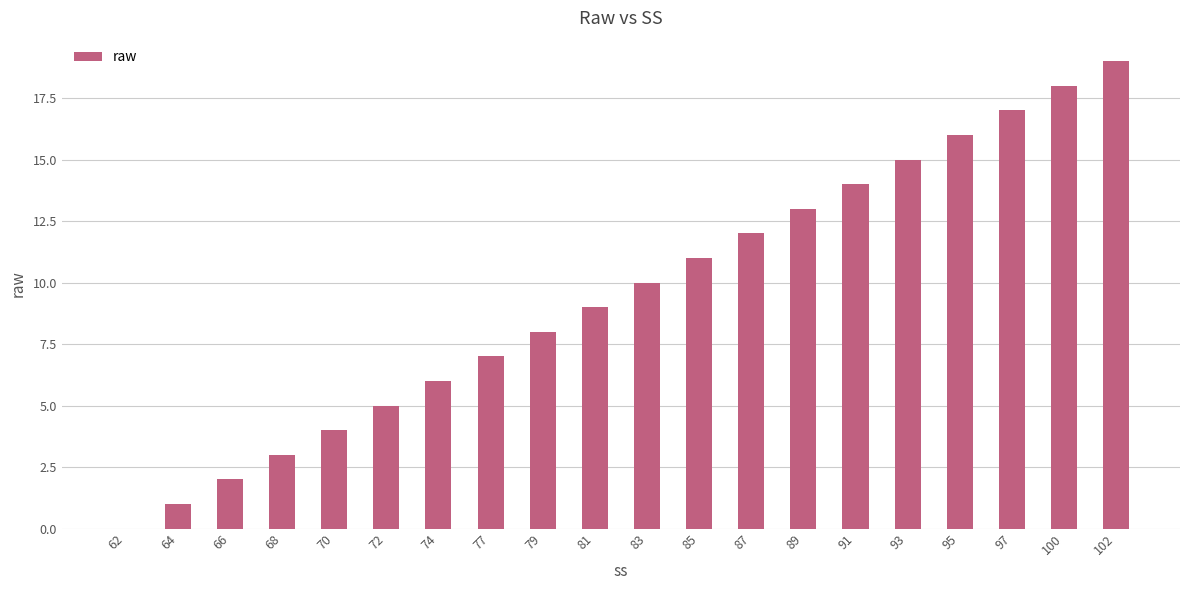

How many categories are shown in the chart?

20